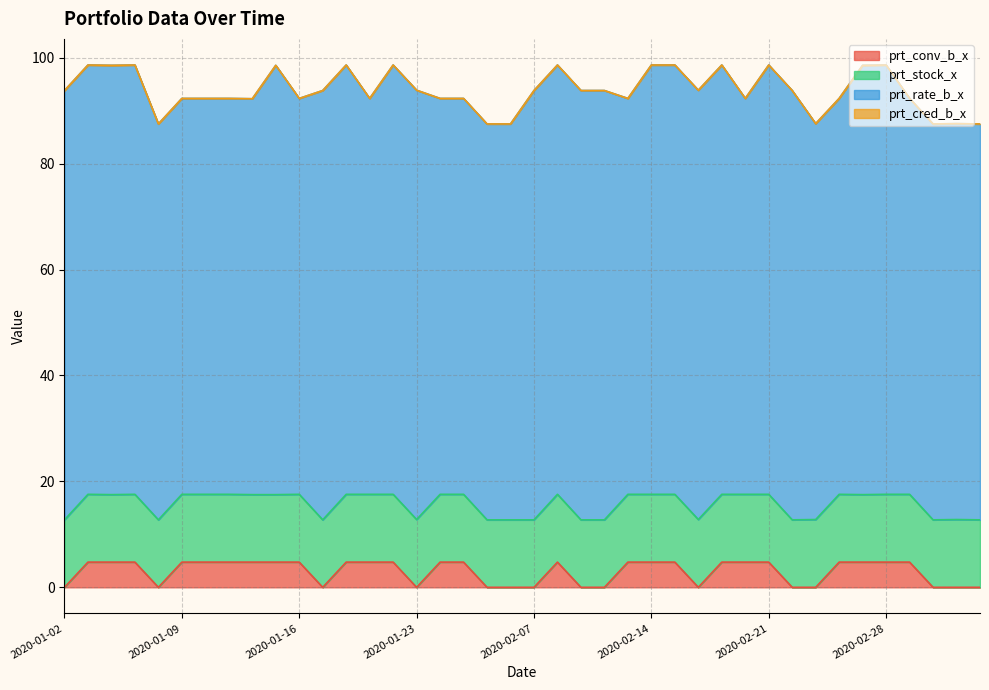

At which category is the sum across all series the highest?

2020-01-03